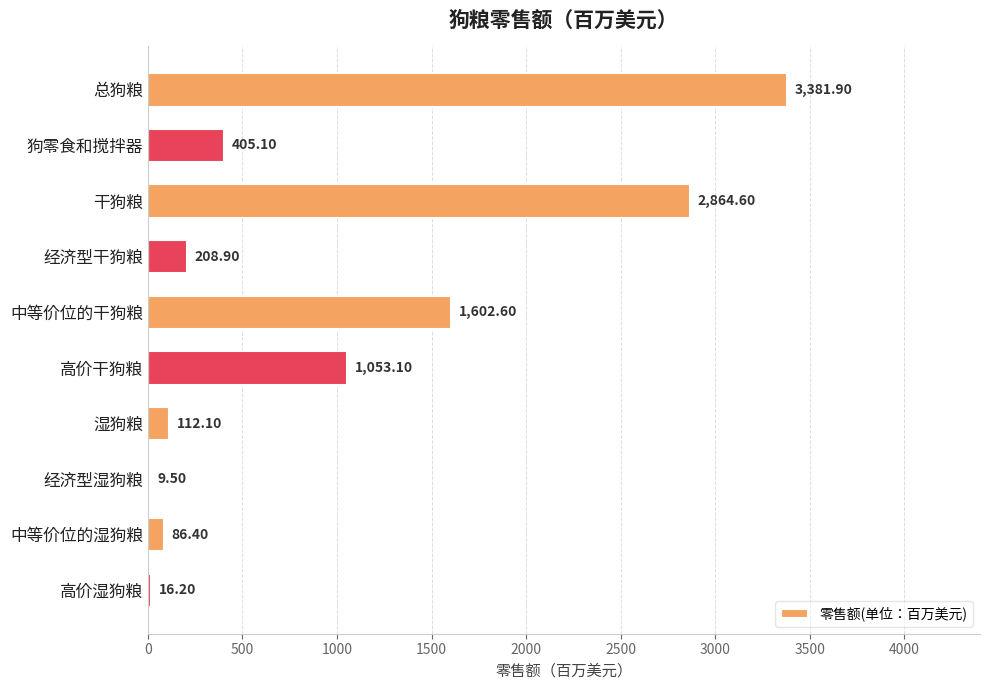

What is the sum of the values at 狗零食和搅拌器 and 经济型湿狗粮?

414.6